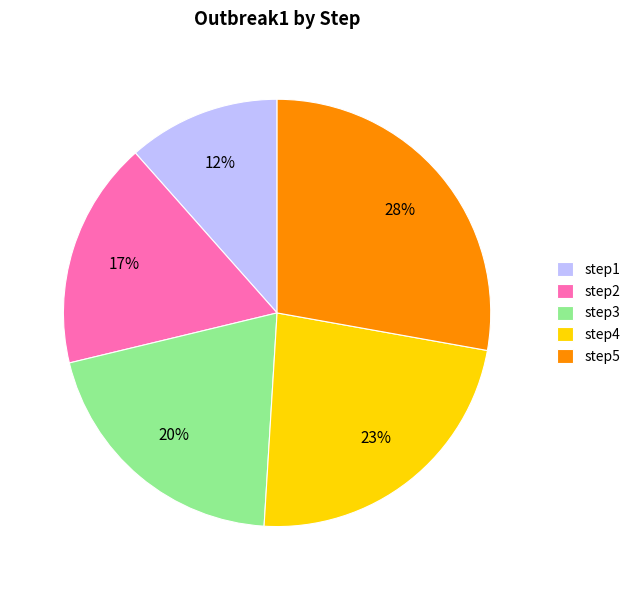

What percentage is the step5 slice, to the nearest percent?

28%